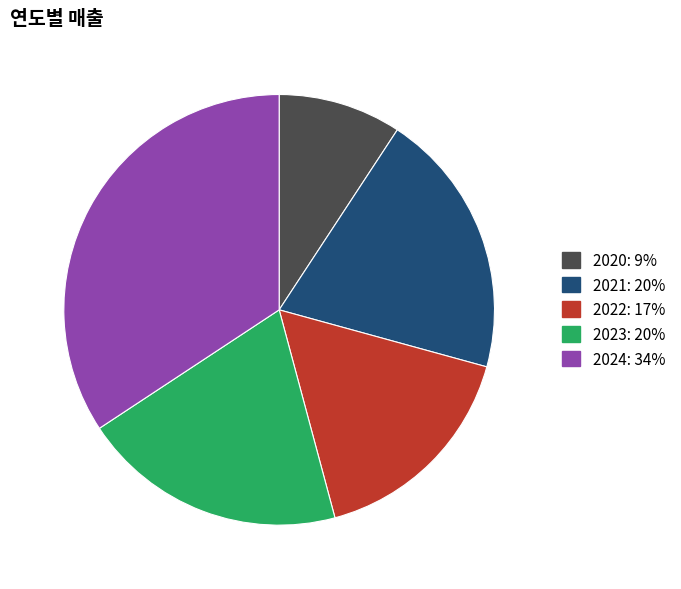

Between 2023 and 2024, which is larger?

2024